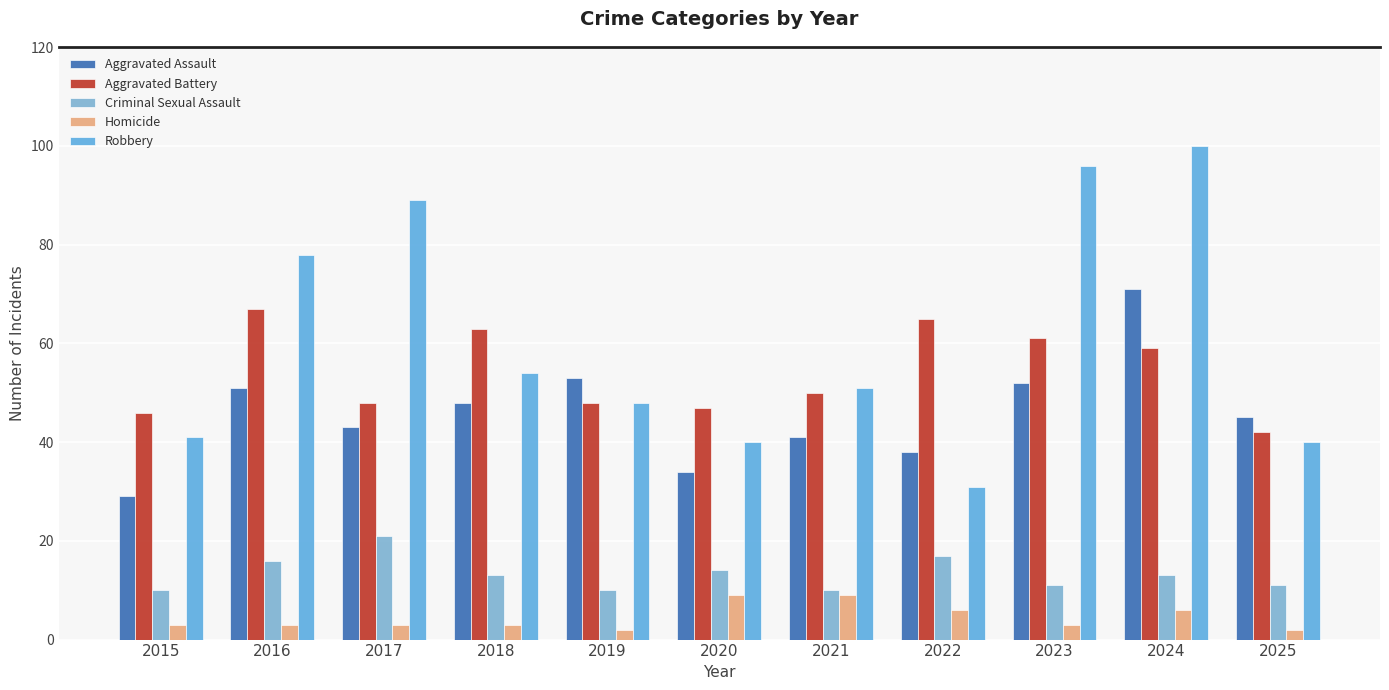

What is the sum of the Aggravated Battery values at 2022 and 2016?

132